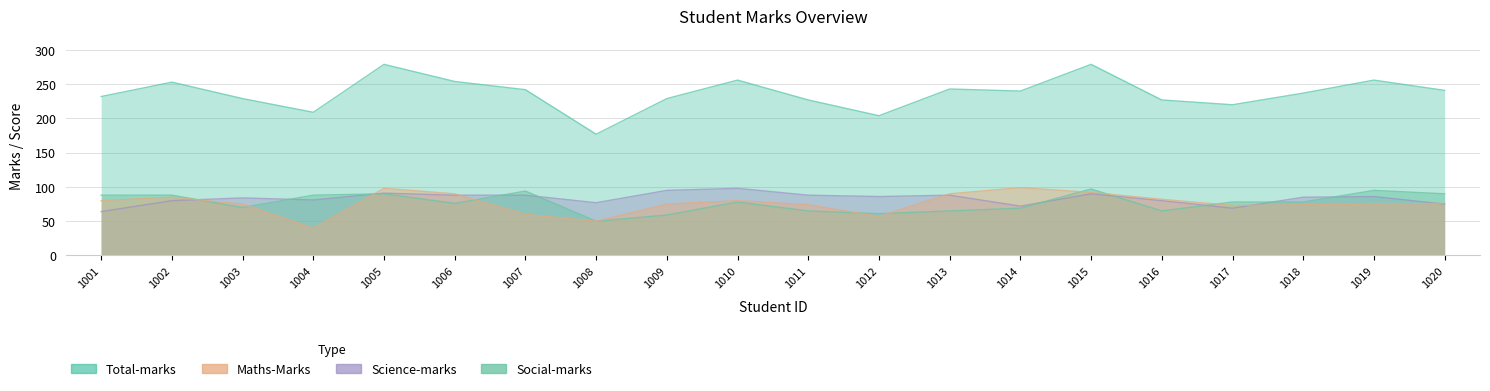

Does the chart display data point markers on the line(s)?

No